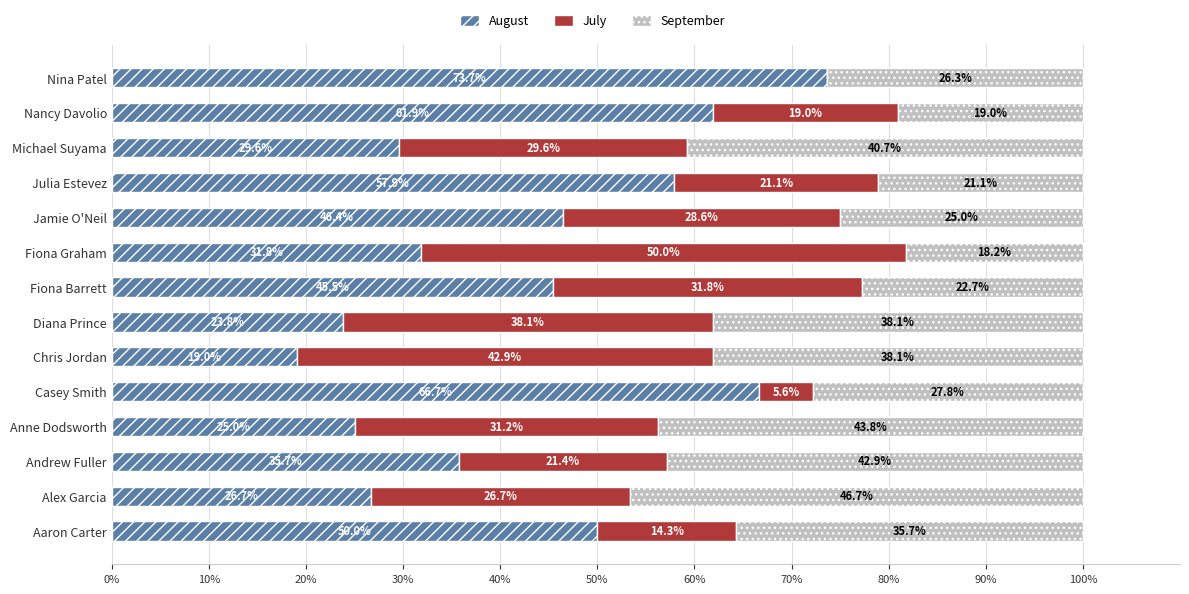

What is the total value across all series at Fiona Barrett?

100.0